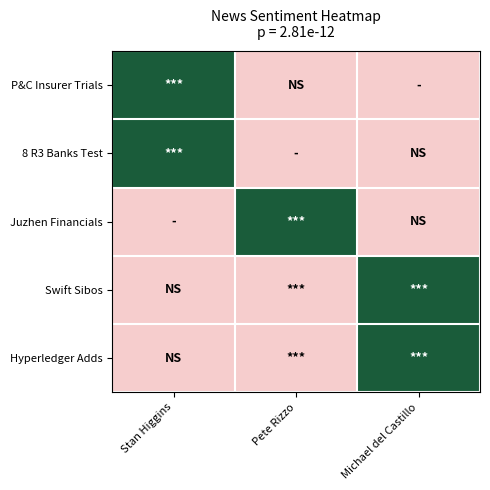

Reading left to right, transcribe all the data shown in this chart.

P&C Insurer Trials: Stan Higgins=1.0	Pete Rizzo=0.1	Michael del Castillo=0.1
8 R3 Banks Test: Stan Higgins=1.0	Pete Rizzo=0.1	Michael del Castillo=0.1
Juzhen Financials: Stan Higgins=0.1	Pete Rizzo=1.0	Michael del Castillo=0.1
Swift Sibos: Stan Higgins=0.1	Pete Rizzo=0.1	Michael del Castillo=1.0
Hyperledger Adds: Stan Higgins=0.1	Pete Rizzo=0.1	Michael del Castillo=1.0